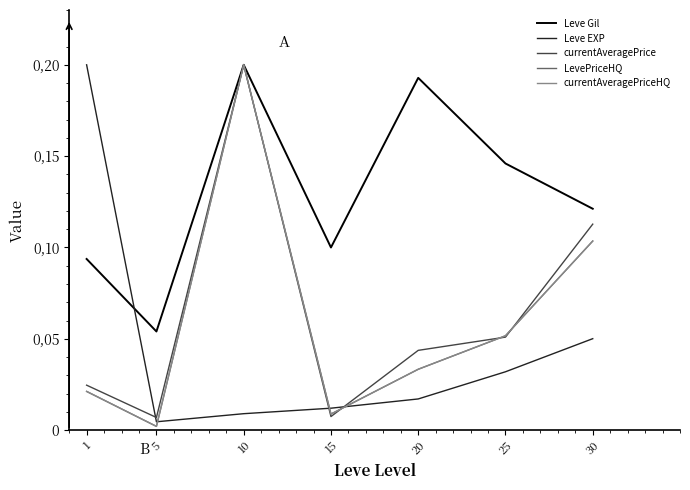

Does the chart have visible grid lines?

No